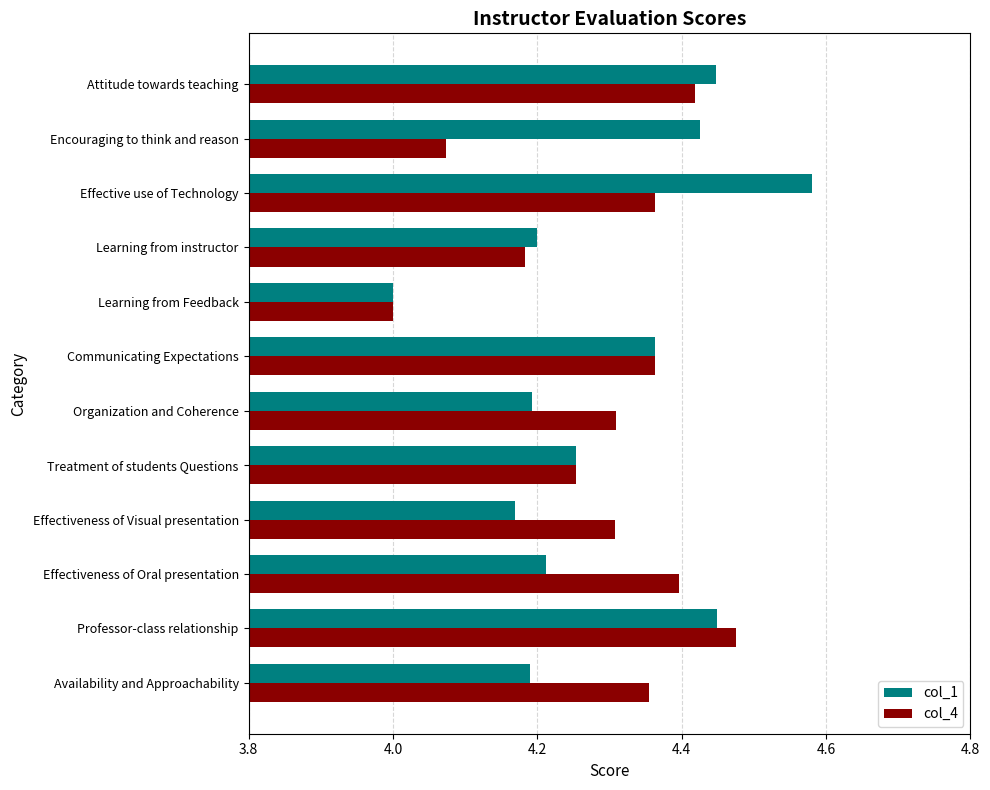

What is the smallest value displayed?

4.0